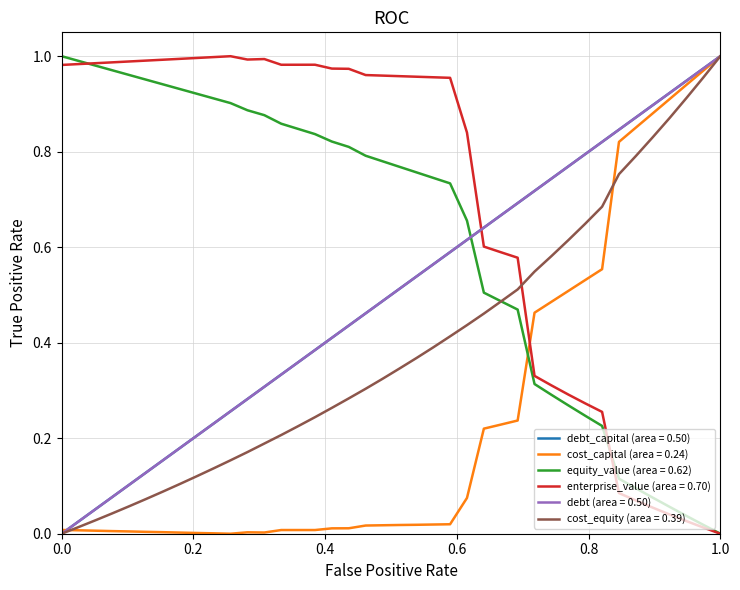

Which series has the largest total across all categories?

enterprise_value (area = 0.70)